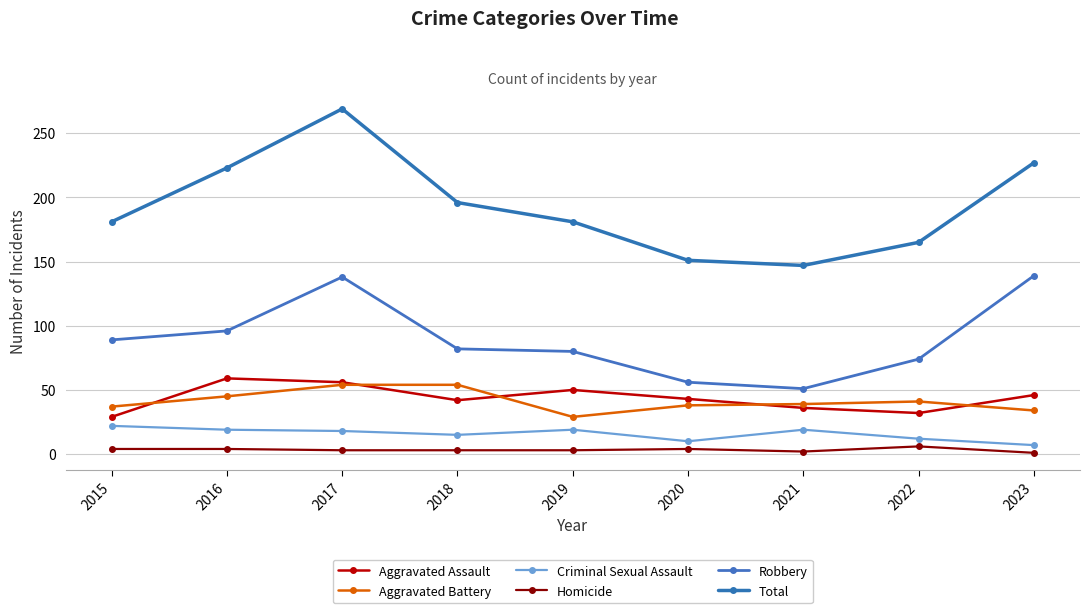

Is the value of Aggravated Assault at 2018 greater than the value of Aggravated Battery at 2016?

No